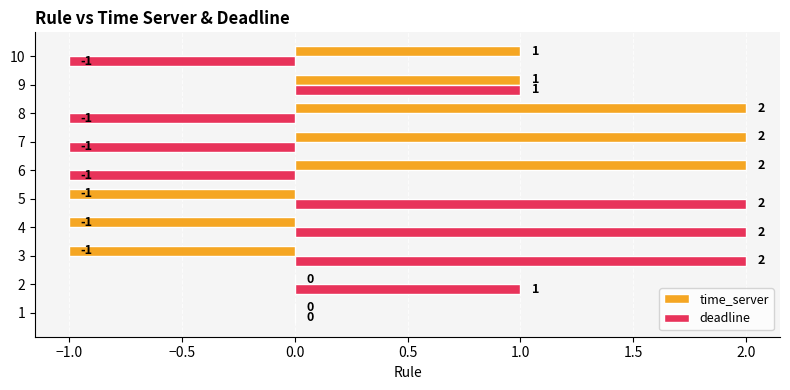

At which category is the sum across all series the highest?

9